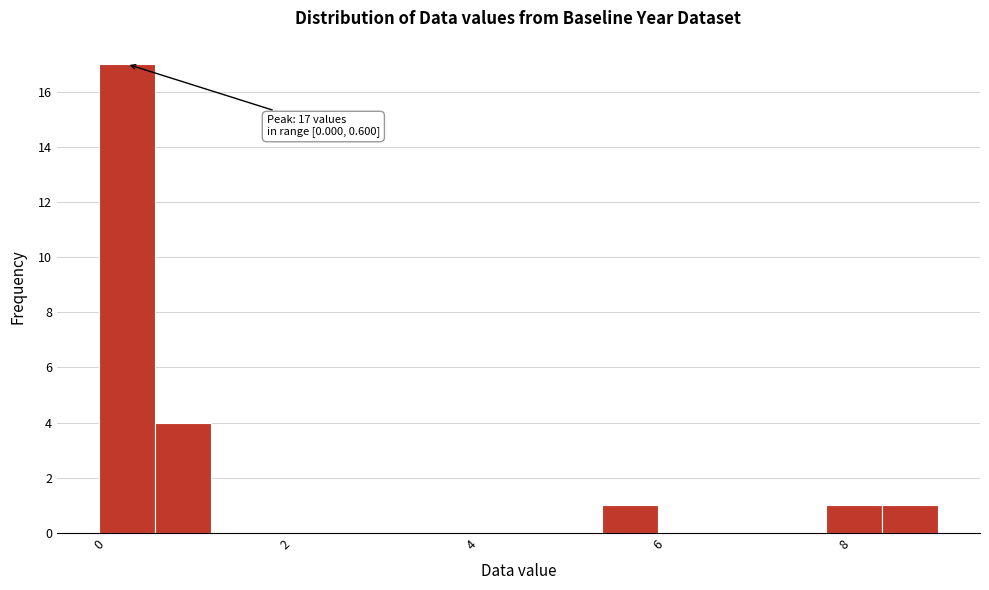

Around what value on the x-axis is the tallest bar? Give the approximate position of its centre, as read against the axis.

0.4